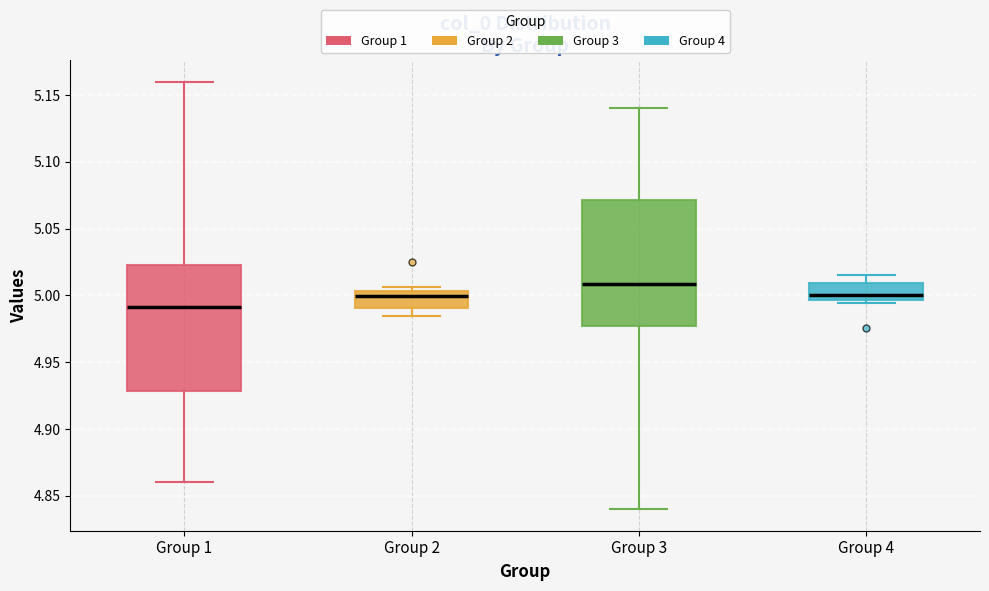

Where is the lower edge of the box for Group 2 on the y-axis? The values are not printed on the chart, so give them approximately, as read against the axis.

4.990